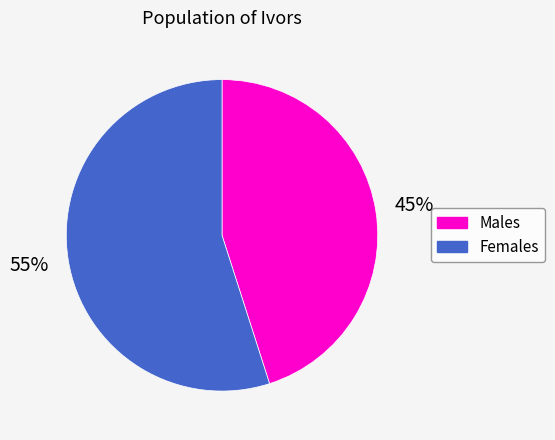

Approximately how many times larger is the value at Males compared to Females?

0.8